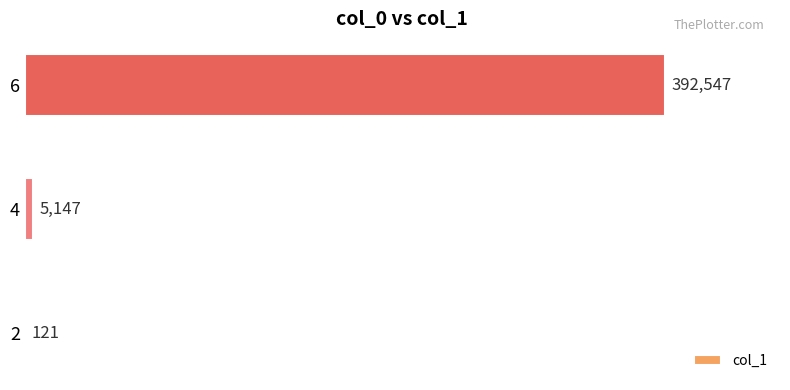

What is the maximum value shown in the chart?

392547